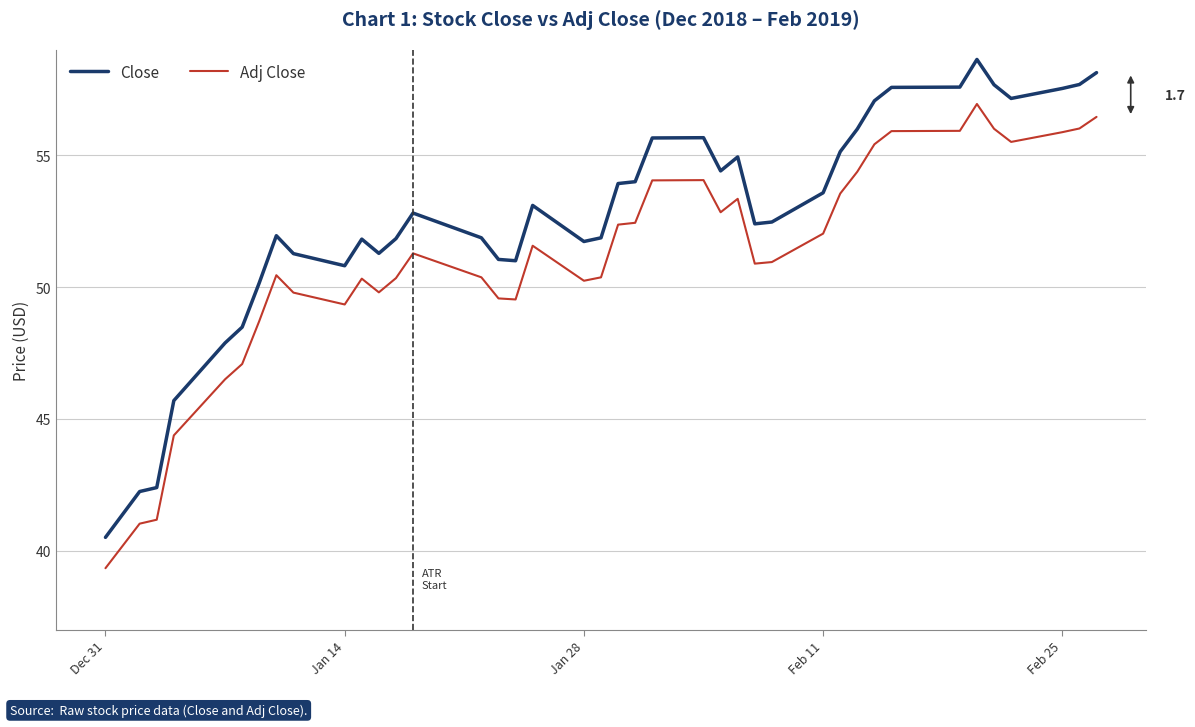

Rank the series by their maximum value, from lowest to highest.

Adj Close, Close